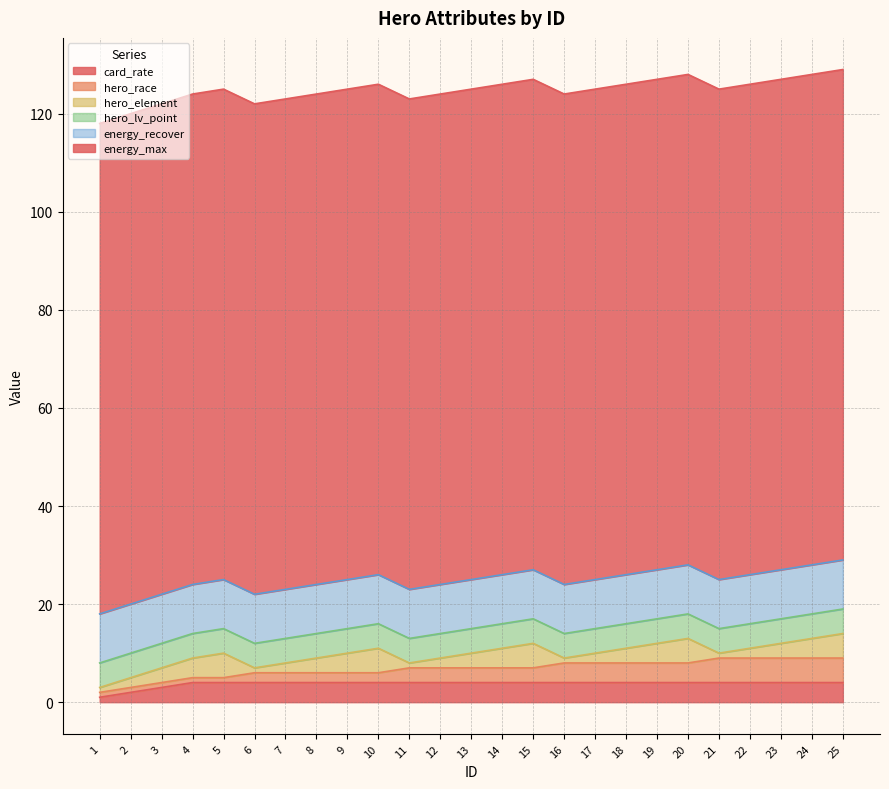

Which label corresponds to the smallest value in the chart?

1